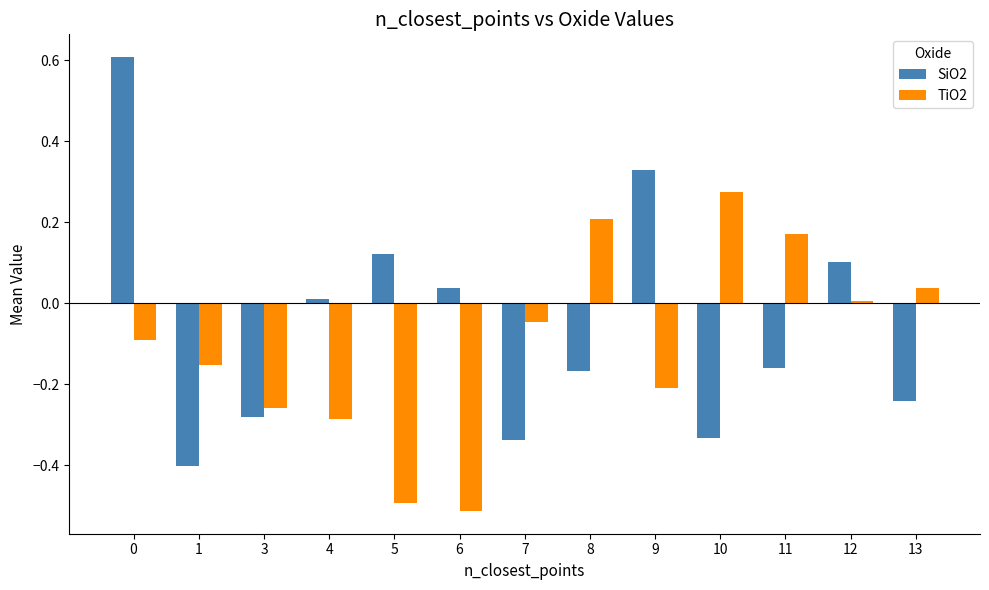

Which series has the widest spread of values?

SiO2